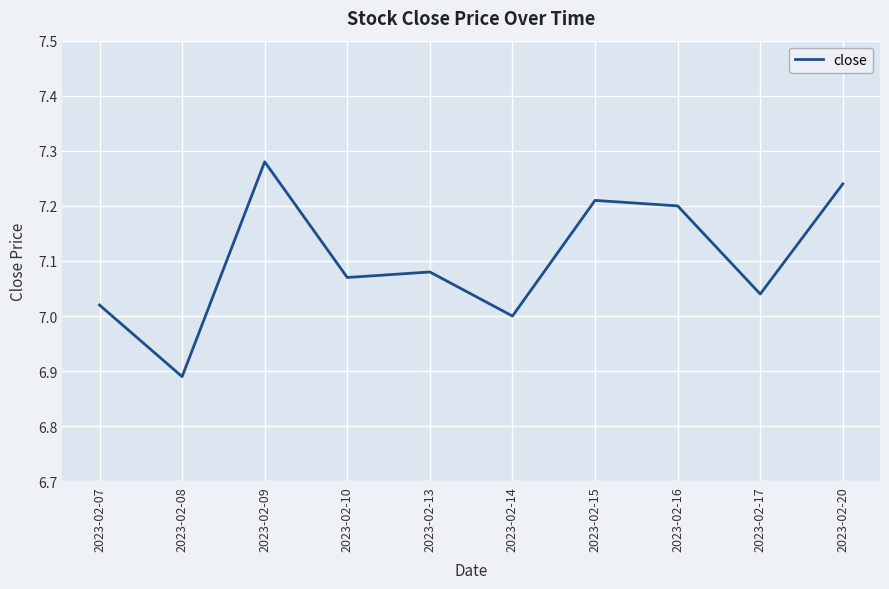

True or false: there are more than 0 points higher than both neighbors.

True